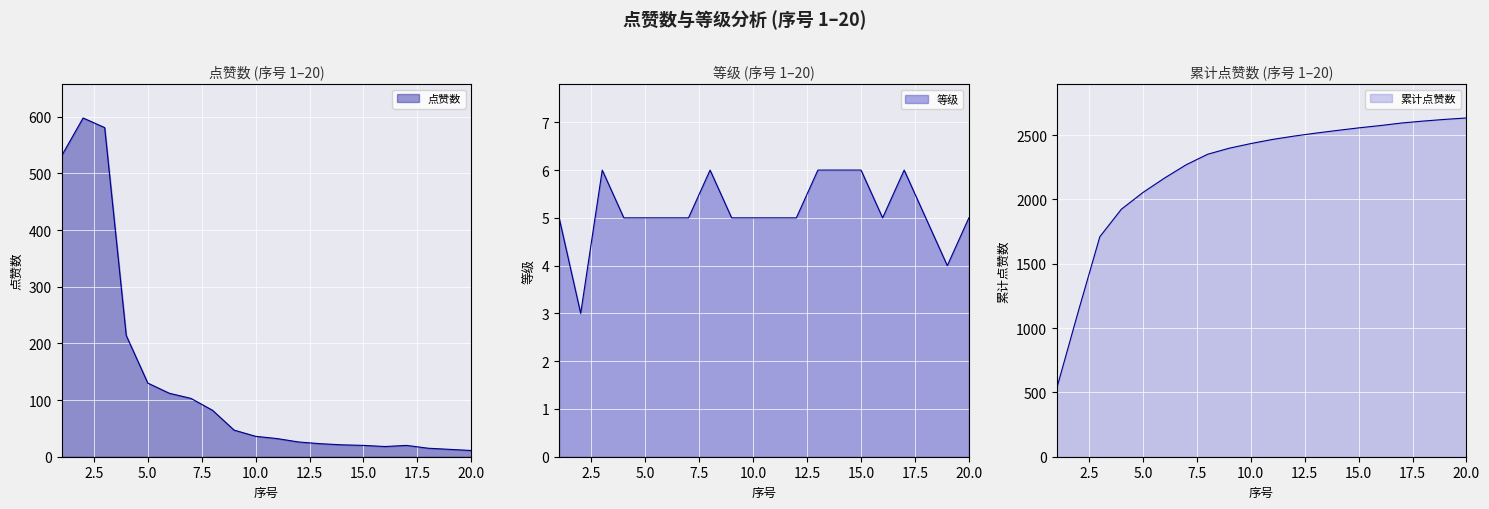

Between 6 and 17, which is larger?

6